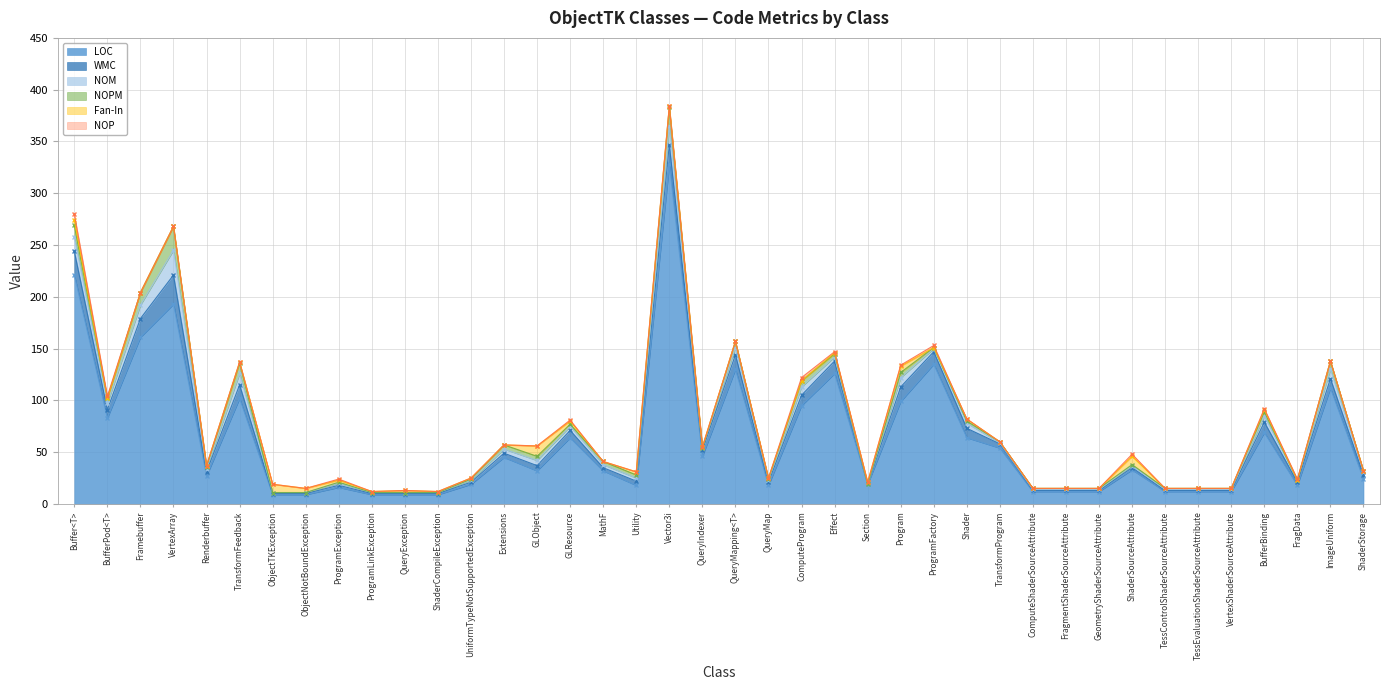

Reading left to right, what are all the values shown in this chart?

LOC: Buffer<T>=221	BufferPod<T>=83	Framebuffer=161	VertexArray=193	Renderbuffer=27	TransformFeedback=102	ObjectTKException=9	ObjectNotBoundException=9	ProgramException=16	ProgramLinkException=9	QueryException=9	ShaderCompileException=9	UniformTypeNotSupportedException=19	Extensions=45	GLObject=32	GLResource=64	MathF=32	Utility=18	Vector3i=328	QueryIndexer=46	QueryMapping<T>=130	QueryMap=18	ComputeProgram=95	Effect=126	Section=19	Program=99	ProgramFactory=135	Shader=64	TransformProgram=54	ComputeShaderSourceAttribute=12	FragmentShaderSourceAttribute=12	GeometryShaderSourceAttribute=12	ShaderSourceAttribute=33	TessControlShaderSourceAttribute=12	TessEvaluationShaderSourceAttribute=12	VertexShaderSourceAttribute=12	BufferBinding=69	FragData=18	ImageUniform=112	ShaderStorage=24
WMC: Buffer<T>=23	BufferPod<T>=8	Framebuffer=18	VertexArray=28	Renderbuffer=4	TransformFeedback=13	ObjectTKException=1	ObjectNotBoundException=1	ProgramException=2	ProgramLinkException=1	QueryException=1	ShaderCompileException=1	UniformTypeNotSupportedException=2	Extensions=4	GLObject=5	GLResource=7	MathF=3	Utility=4	Vector3i=19	QueryIndexer=6	QueryMapping<T>=14	QueryMap=3	ComputeProgram=10	Effect=12	Section=0	Program=14	ProgramFactory=12	Shader=9	TransformProgram=4	ComputeShaderSourceAttribute=1	FragmentShaderSourceAttribute=1	GeometryShaderSourceAttribute=1	ShaderSourceAttribute=2	TessControlShaderSourceAttribute=1	TessEvaluationShaderSourceAttribute=1	VertexShaderSourceAttribute=1	BufferBinding=10	FragData=3	ImageUniform=9	ShaderStorage=4
NOM: Buffer<T>=14	BufferPod<T>=6	Framebuffer=13	VertexArray=24	Renderbuffer=3	TransformFeedback=11	ObjectTKException=1	ObjectNotBoundException=1	ProgramException=2	ProgramLinkException=1	QueryException=1	ShaderCompileException=1	UniformTypeNotSupportedException=2	Extensions=4	GLObject=5	GLResource=4	MathF=3	Utility=3	Vector3i=18	QueryIndexer=2	QueryMapping<T>=7	QueryMap=2	ComputeProgram=8	Effect=4	Section=0	Program=9	ProgramFactory=3	Shader=5	TransformProgram=1	ComputeShaderSourceAttribute=1	FragmentShaderSourceAttribute=1	GeometryShaderSourceAttribute=1	ShaderSourceAttribute=2	TessControlShaderSourceAttribute=1	TessEvaluationShaderSourceAttribute=1	VertexShaderSourceAttribute=1	BufferBinding=6	FragData=2	ImageUniform=9	ShaderStorage=3
NOPM: Buffer<T>=11	BufferPod<T>=5	Framebuffer=12	VertexArray=23	Renderbuffer=2	TransformFeedback=10	ObjectTKException=0	ObjectNotBoundException=0	ProgramException=1	ProgramLinkException=0	QueryException=0	ShaderCompileException=0	UniformTypeNotSupportedException=1	Extensions=4	GLObject=4	GLResource=2	MathF=3	Utility=3	Vector3i=18	QueryIndexer=0	QueryMapping<T>=6	QueryMap=1	ComputeProgram=6	Effect=3	Section=0	Program=5	ProgramFactory=1	Shader=2	TransformProgram=1	ComputeShaderSourceAttribute=1	FragmentShaderSourceAttribute=1	GeometryShaderSourceAttribute=1	ShaderSourceAttribute=1	TessControlShaderSourceAttribute=1	TessEvaluationShaderSourceAttribute=1	VertexShaderSourceAttribute=1	BufferBinding=4	FragData=0	ImageUniform=8	ShaderStorage=1
Fan-In: Buffer<T>=5	BufferPod<T>=0	Framebuffer=0	VertexArray=0	Renderbuffer=1	TransformFeedback=1	ObjectTKException=8	ObjectNotBoundException=4	ProgramException=2	ProgramLinkException=1	QueryException=2	ShaderCompileException=1	UniformTypeNotSupportedException=1	Extensions=0	GLObject=10	GLResource=3	MathF=0	Utility=3	Vector3i=1	QueryIndexer=1	QueryMapping<T>=0	QueryMap=1	ComputeProgram=0	Effect=1	Section=2	Program=6	ProgramFactory=0	Shader=2	TransformProgram=0	ComputeShaderSourceAttribute=0	FragmentShaderSourceAttribute=0	GeometryShaderSourceAttribute=0	ShaderSourceAttribute=8	TessControlShaderSourceAttribute=0	TessEvaluationShaderSourceAttribute=0	VertexShaderSourceAttribute=0	BufferBinding=2	FragData=0	ImageUniform=0	ShaderStorage=0
NOP: Buffer<T>=6	BufferPod<T>=2	Framebuffer=0	VertexArray=0	Renderbuffer=0	TransformFeedback=0	ObjectTKException=0	ObjectNotBoundException=0	ProgramException=1	ProgramLinkException=0	QueryException=0	ShaderCompileException=0	UniformTypeNotSupportedException=0	Extensions=0	GLObject=0	GLResource=1	MathF=0	Utility=0	Vector3i=0	QueryIndexer=0	QueryMapping<T>=0	QueryMap=0	ComputeProgram=3	Effect=1	Section=0	Program=1	ProgramFactory=2	Shader=0	TransformProgram=0	ComputeShaderSourceAttribute=0	FragmentShaderSourceAttribute=0	GeometryShaderSourceAttribute=0	ShaderSourceAttribute=2	TessControlShaderSourceAttribute=0	TessEvaluationShaderSourceAttribute=0	VertexShaderSourceAttribute=0	BufferBinding=1	FragData=1	ImageUniform=0	ShaderStorage=0